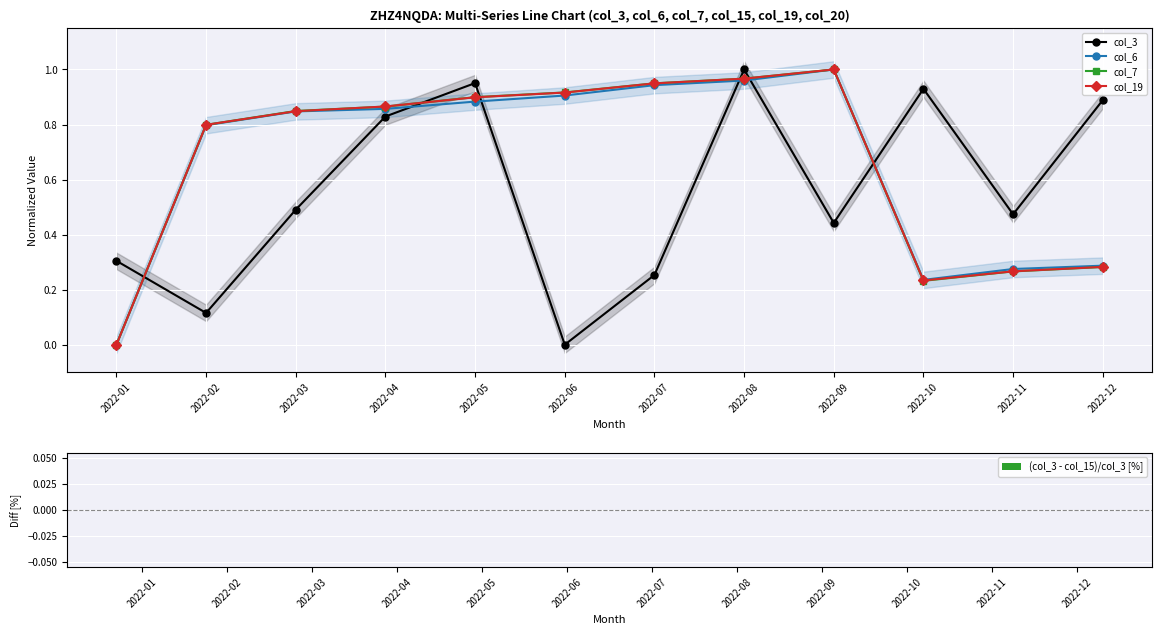

How many categories are shown in the chart?

12